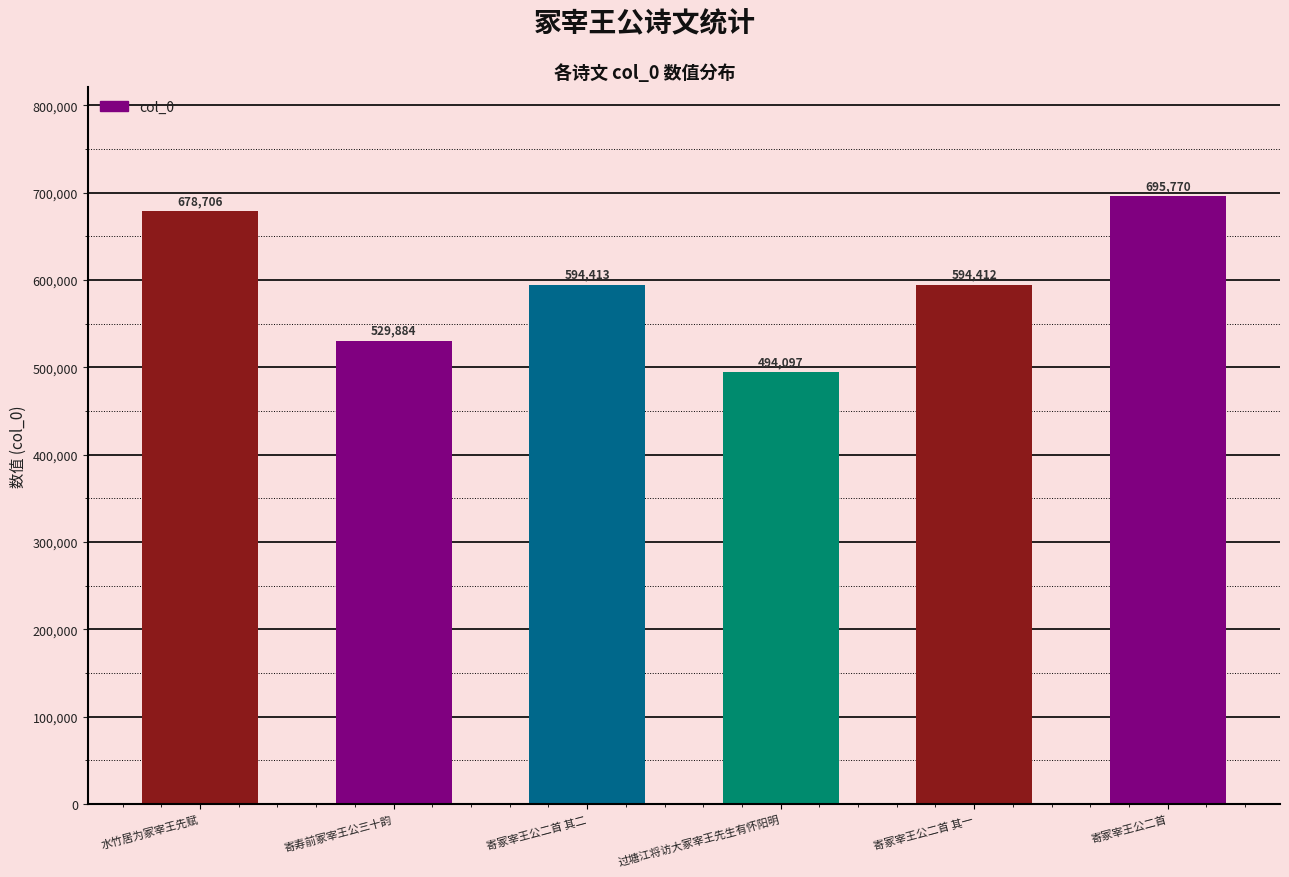

Reading left to right, transcribe all the data shown in this chart.

水竹居为冢宰王先赋=678706	寄寿前冢宰王公三十韵=529884	寄冢宰王公二首 其二=594413	过塘江将访大冢宰王先生有怀阳明=494097	寄冢宰王公二首 其一=594412	寄冢宰王公二首=695770